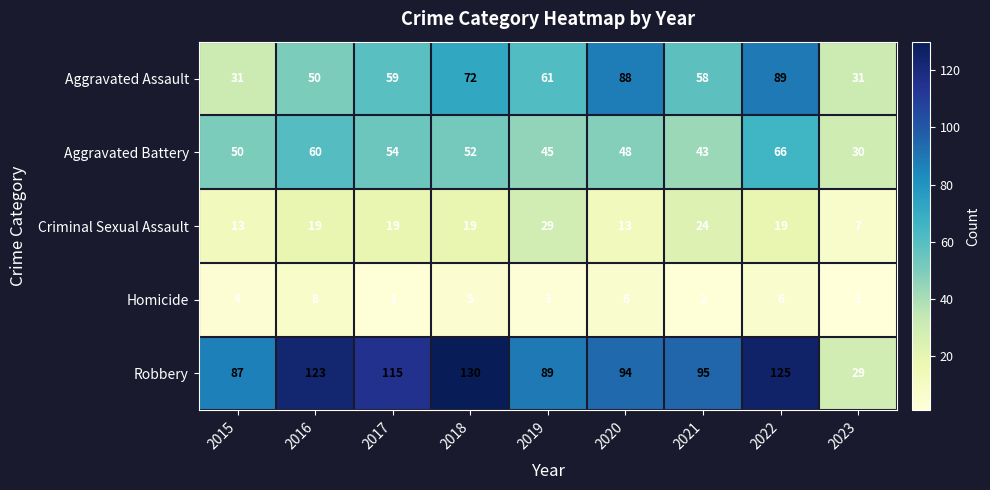

What is the greatest value displayed?

130